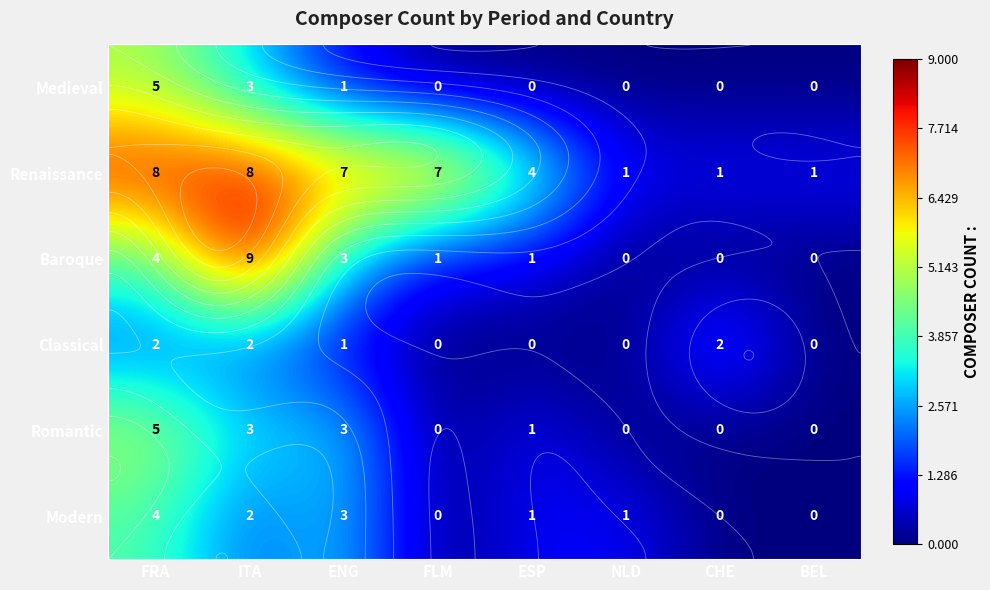

Which has a higher value, BEL or CHE?

BEL